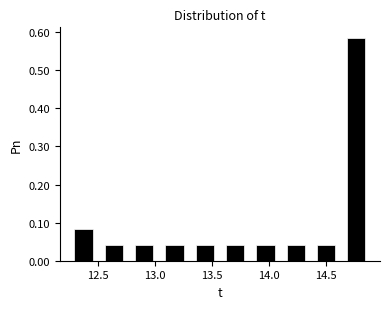

Reading left to right, list every bar in this chart as the range it spans on the x-axis followed by its height. Neither the bar edges nor the heights are printed on the chart, so give them approximately, as read against the axes.

12.25 to 12.50: 0.08
12.50 to 12.75: 0.04
12.75 to 13.05: 0.04
13.05 to 13.30: 0.04
13.30 to 13.55: 0.04
13.55 to 13.85: 0.04
13.85 to 14.10: 0.04
14.10 to 14.35: 0.04
14.35 to 14.65: 0.04
14.65 to 14.90: 0.58